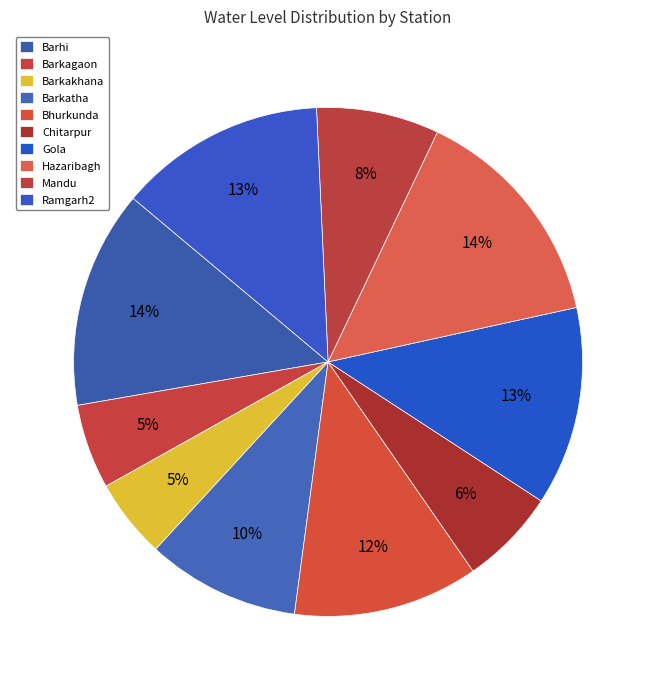

Count the number of slices in the pie.

10